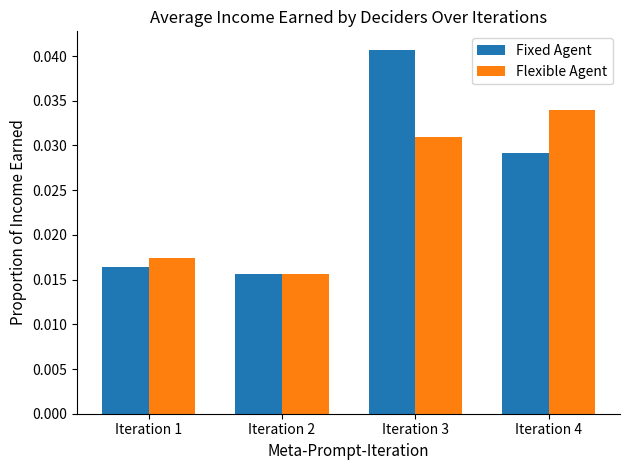

List the series in order of their peak value, lowest first.

Flexible Agent, Fixed Agent